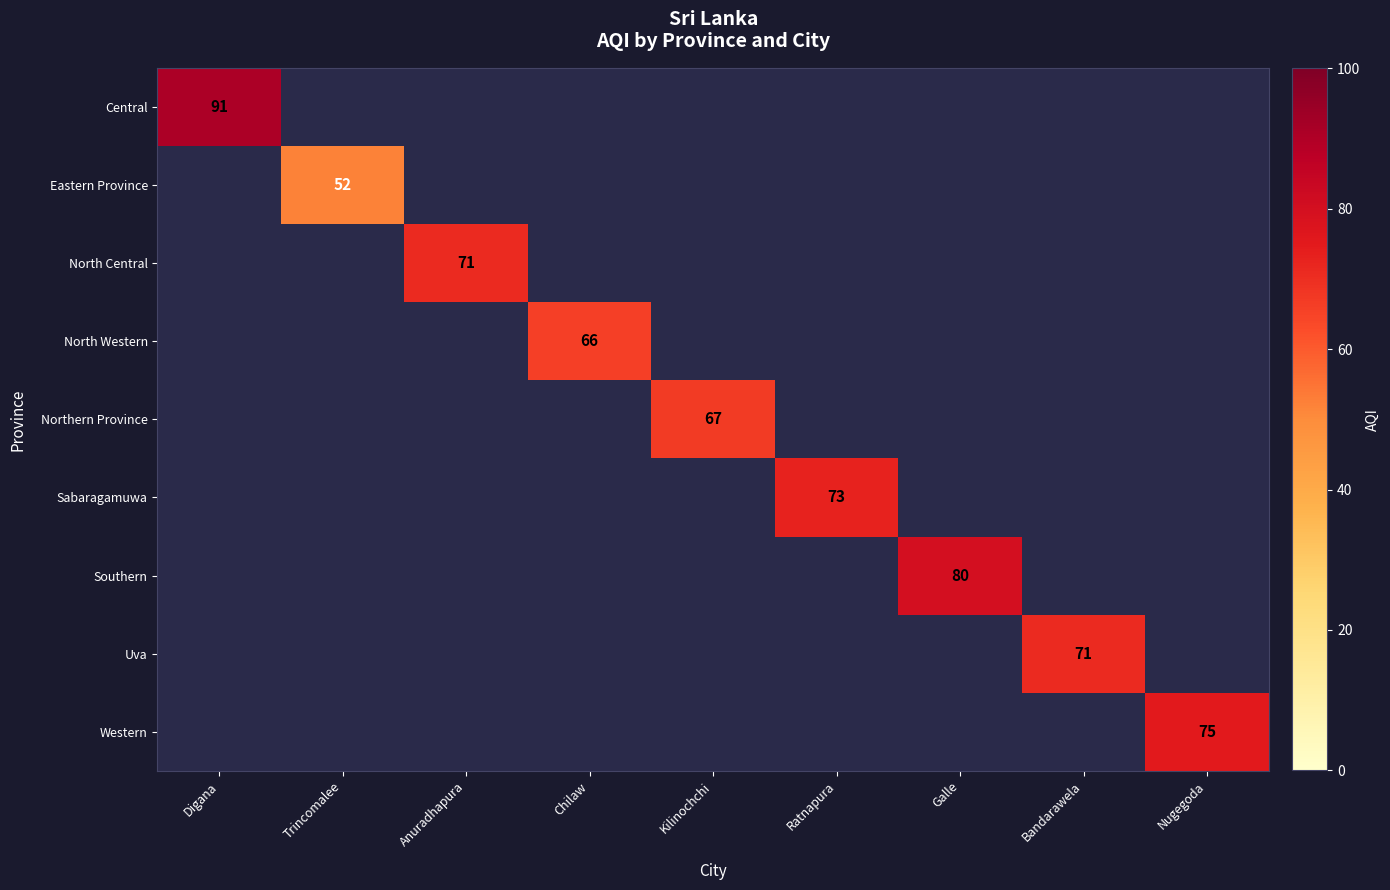

The North Western series shows 97 at Chilaw. True or false?

False